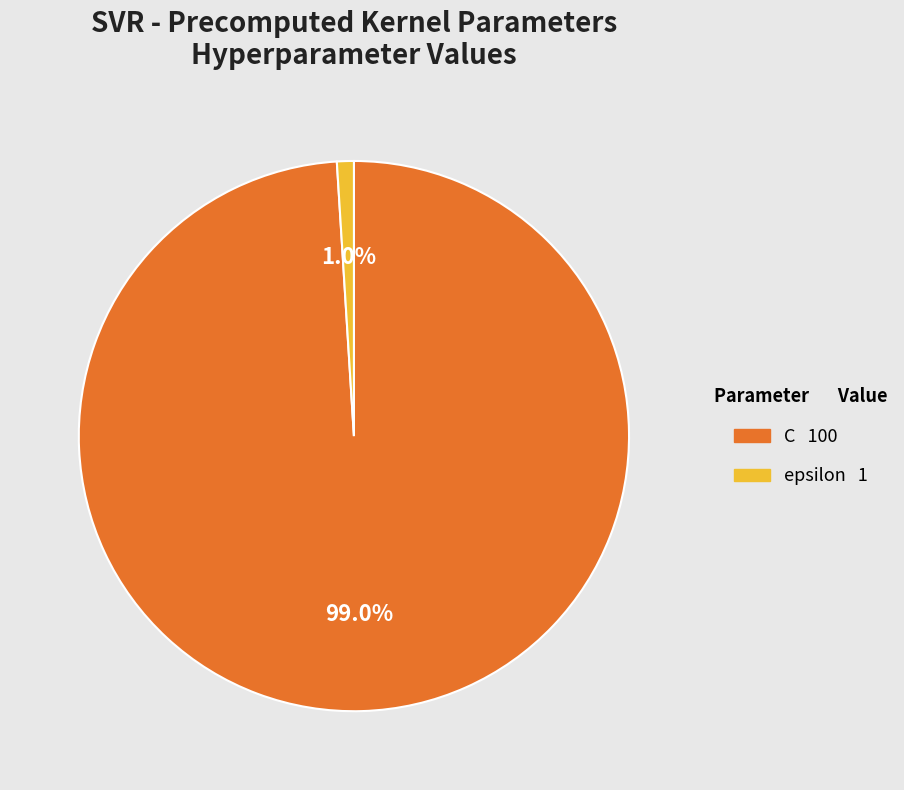

What percentage is NOT represented by epsilon?

99.0%